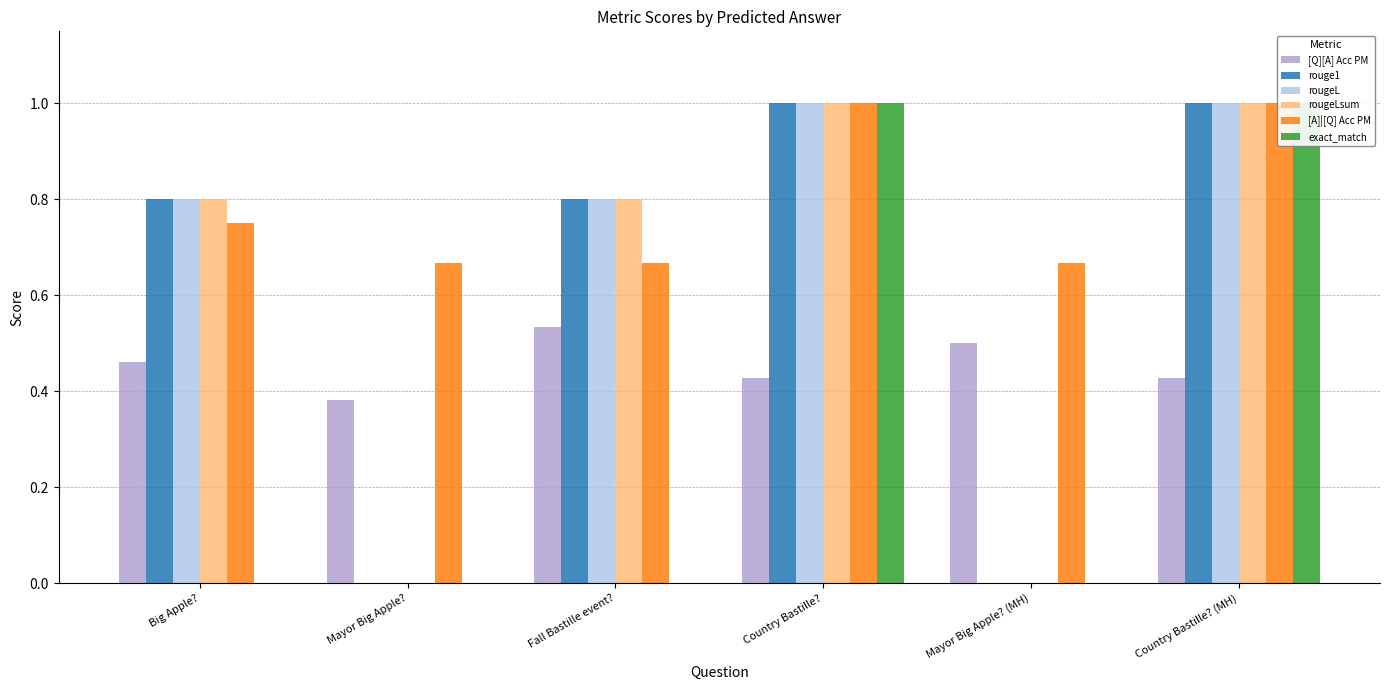

What is the greatest value displayed?

1.0